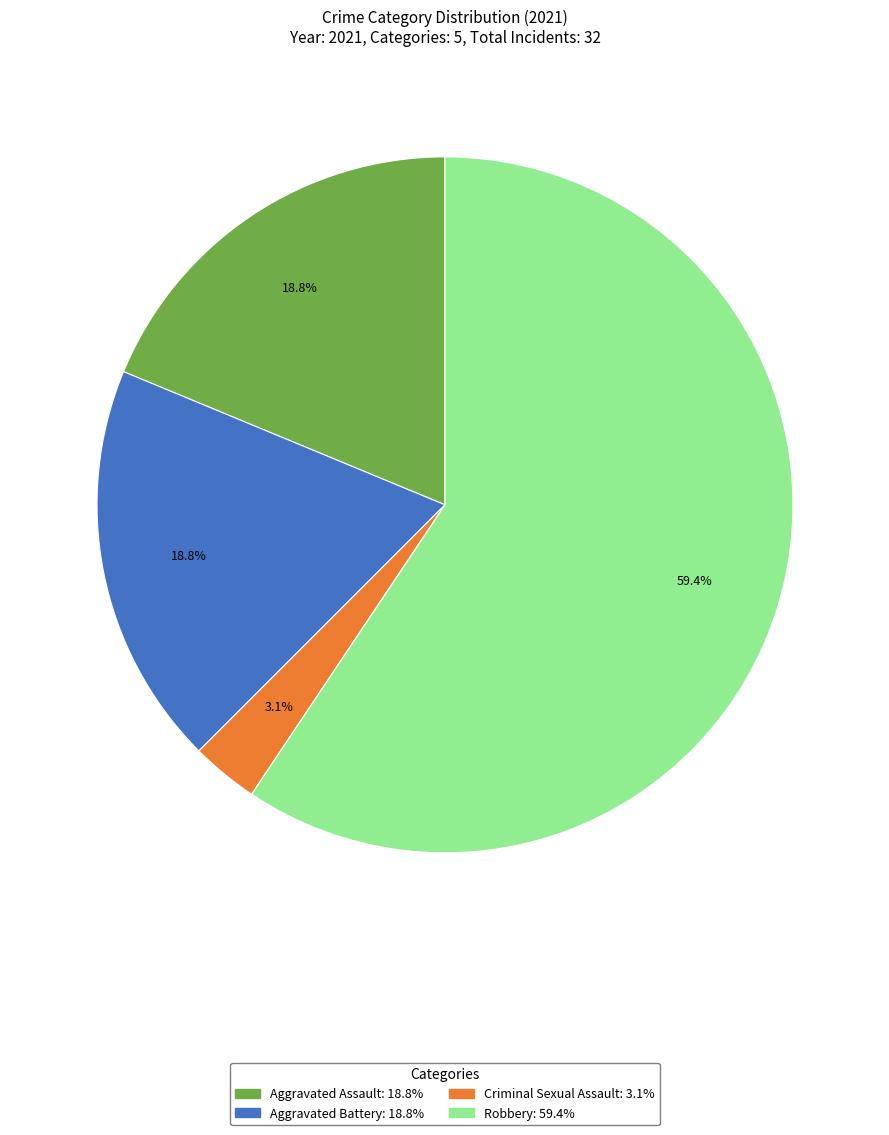

Does any single category account for the majority?

Yes